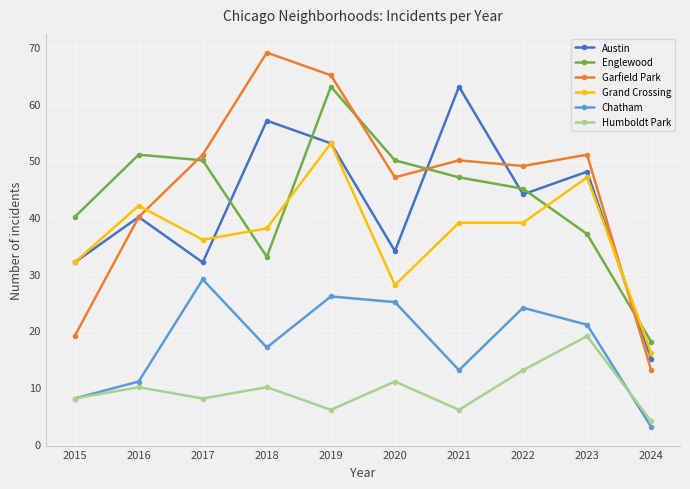

True or false: Humboldt Park and Grand Crossing intersect in this chart.

False